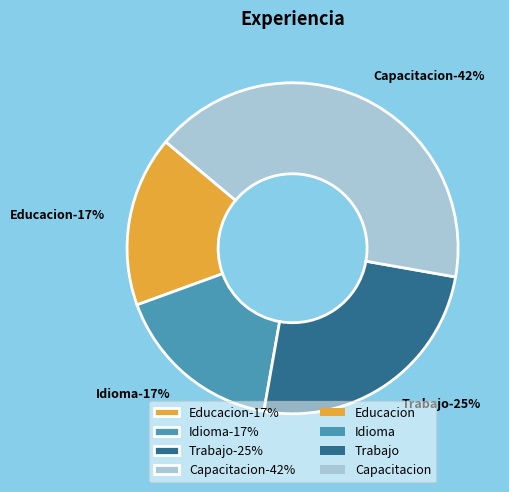

Rank the categories by value from lowest to highest.

Educacion, Idioma, Trabajo, Capacitacion